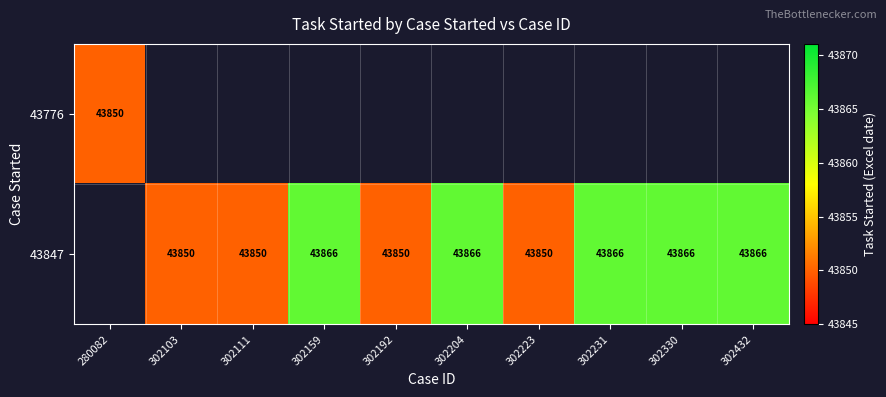

The value of 43847 at 302432 is 13792. True or false?

False